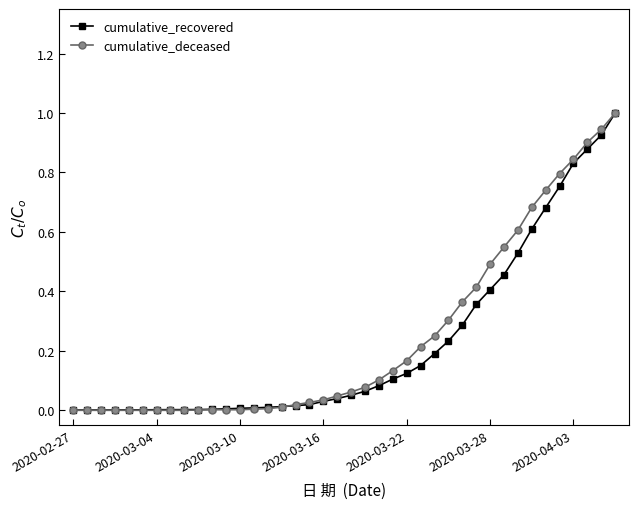

What is the maximum value shown in the chart?

1.0